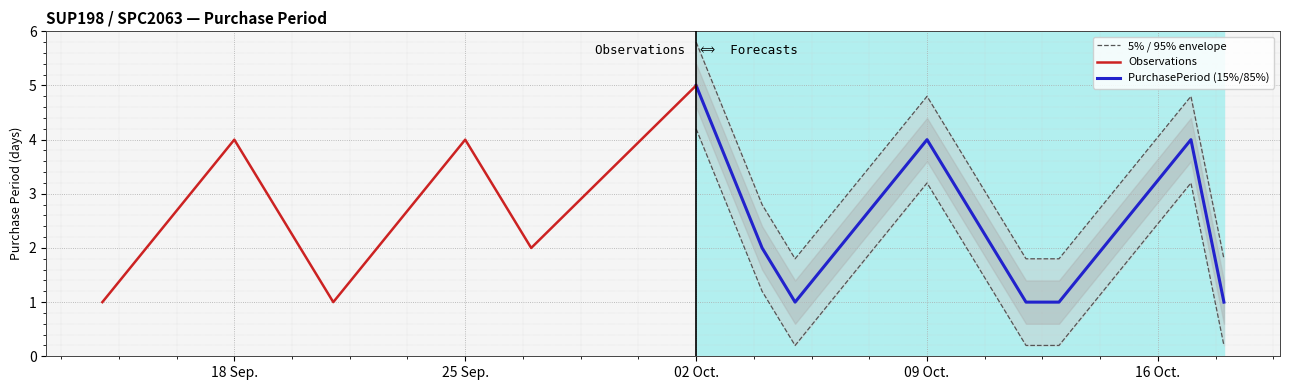

Which label corresponds to the smallest value in the chart?

2017-09-14